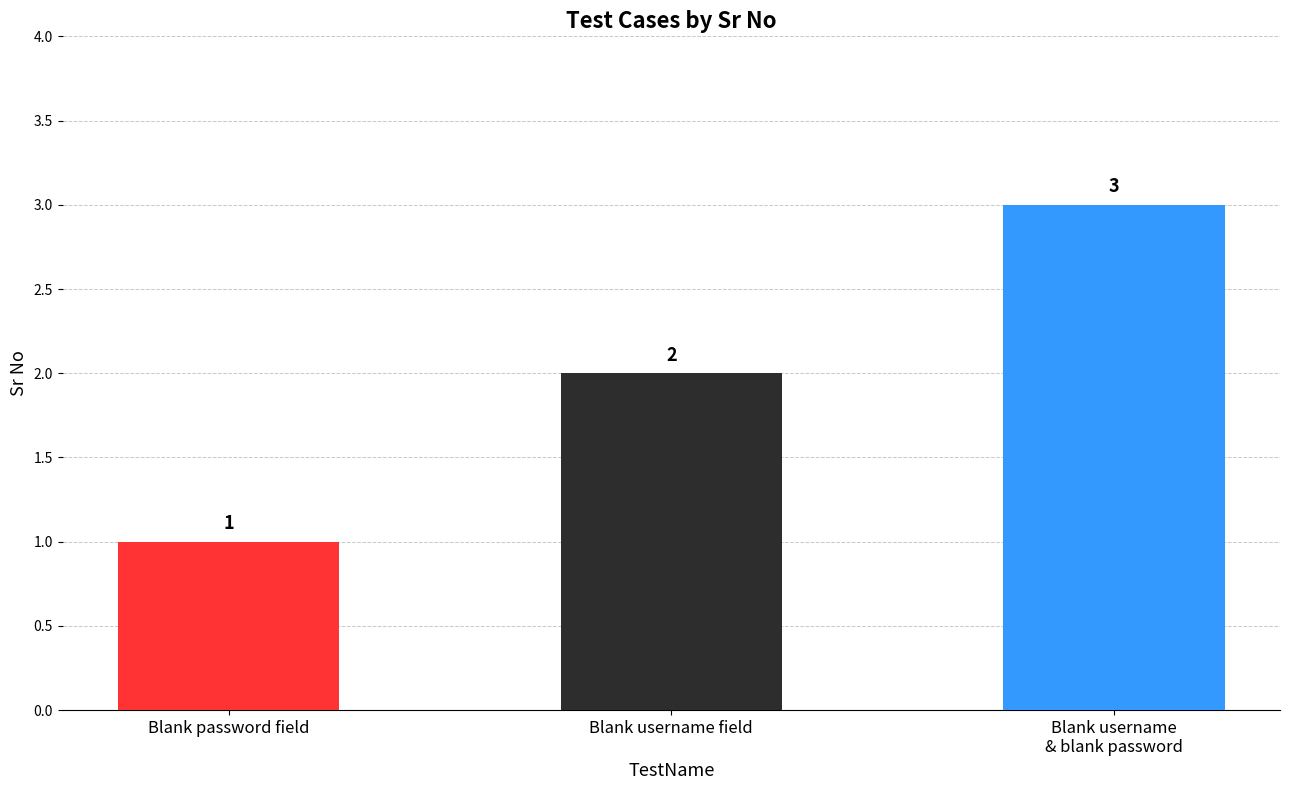

Approximately how many times larger is the value at Blank username
& blank password compared to Blank password field?

3.0